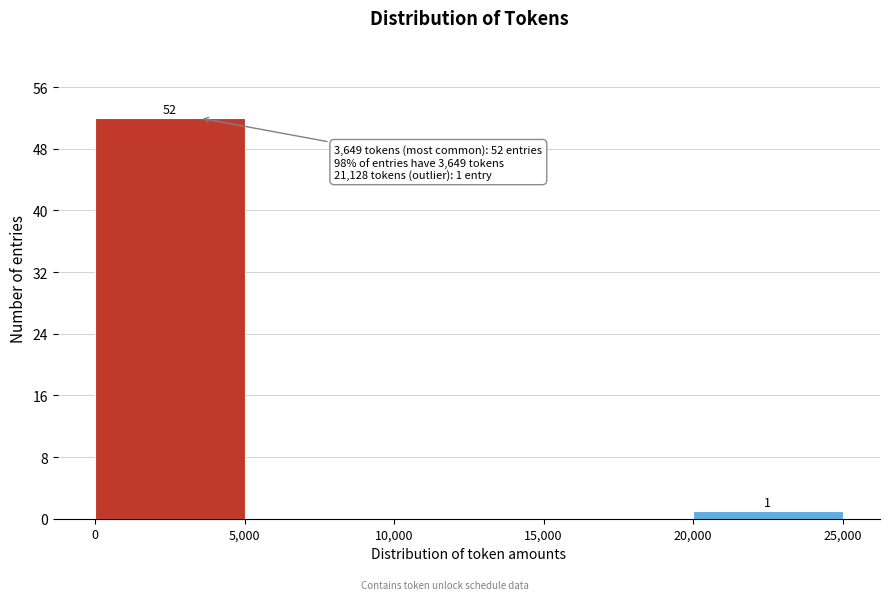

Which range on the x-axis has the tallest bar?

0 to 5,000